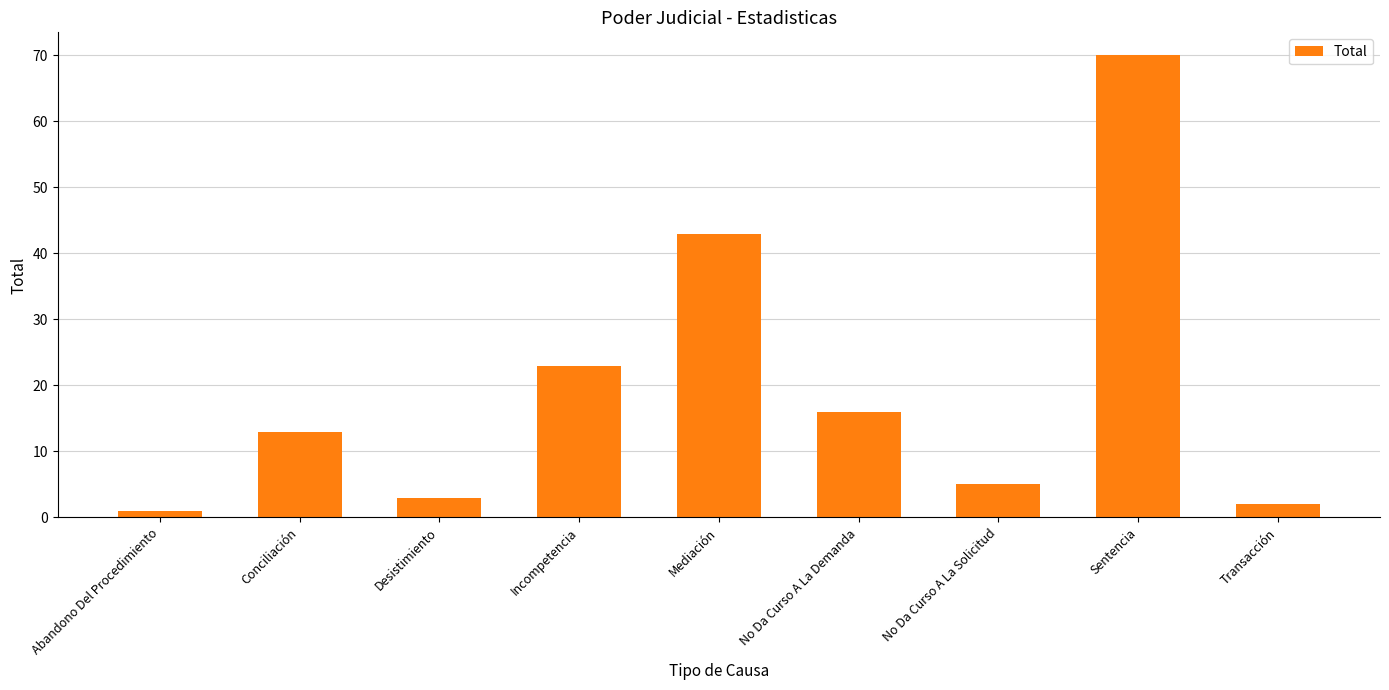

What is the ratio of the value at Incompetencia to the value at Abandono Del Procedimiento?

23.0